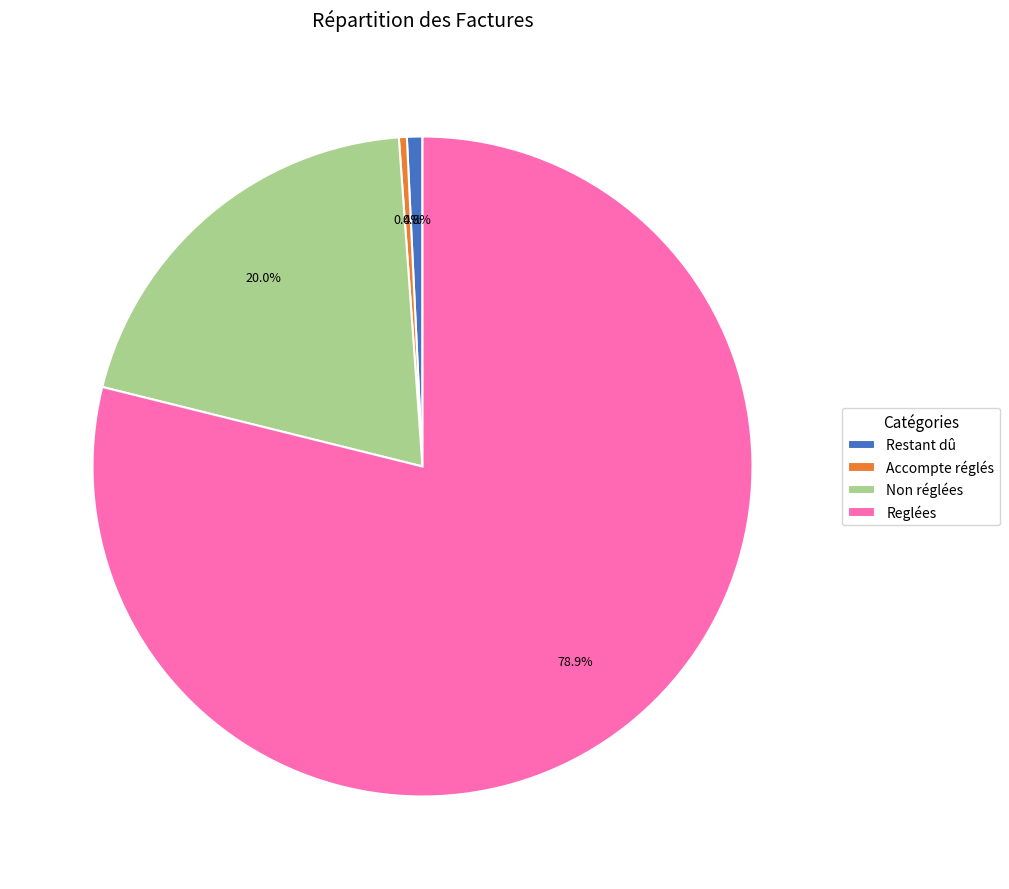

To the nearest percent, what portion does Non réglées represent?

20%